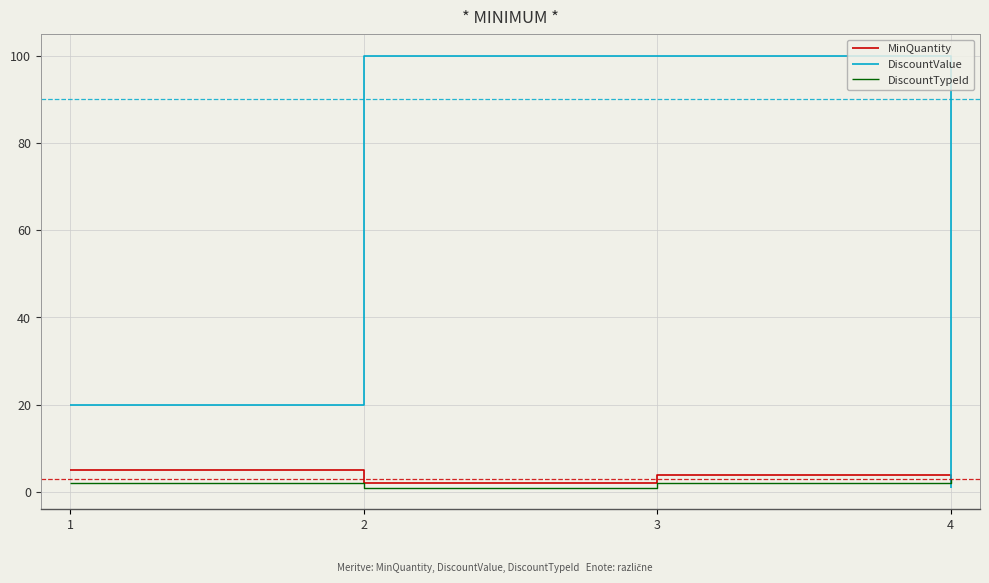

Count the DiscountValue values in the range 20 to 100.

3